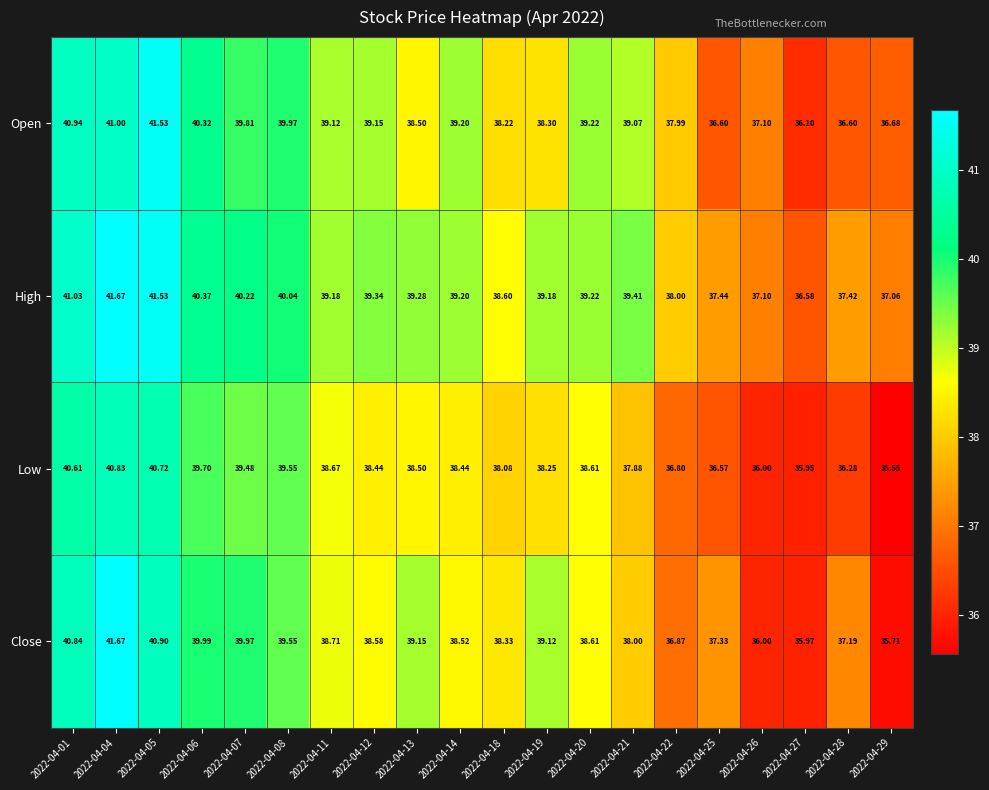

List the series in order of their overall mean, lowest first.

Low, Close, Open, High